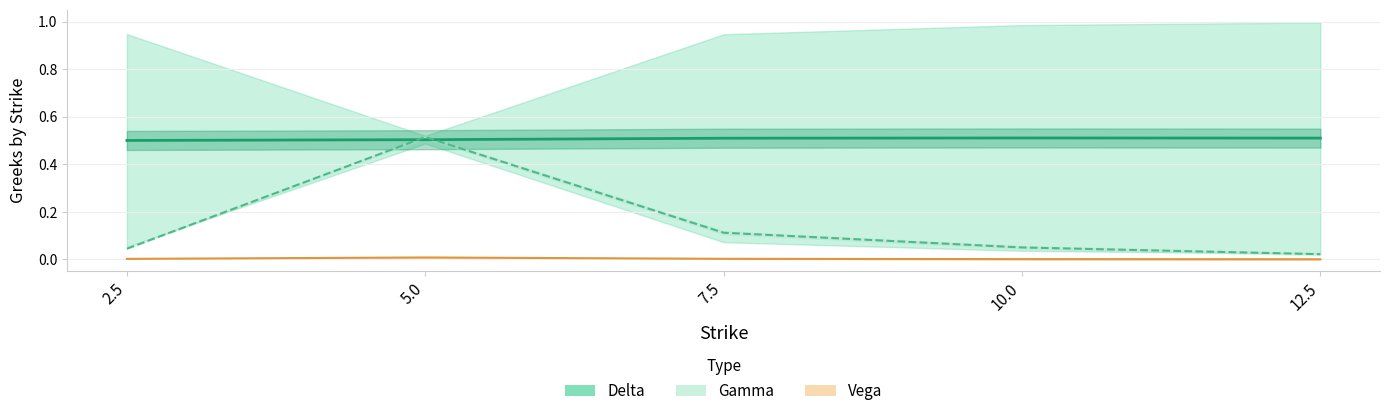

Is the value of Gamma (mid) at 5.0 greater than the value of Delta (mid) at 12.5?

Yes